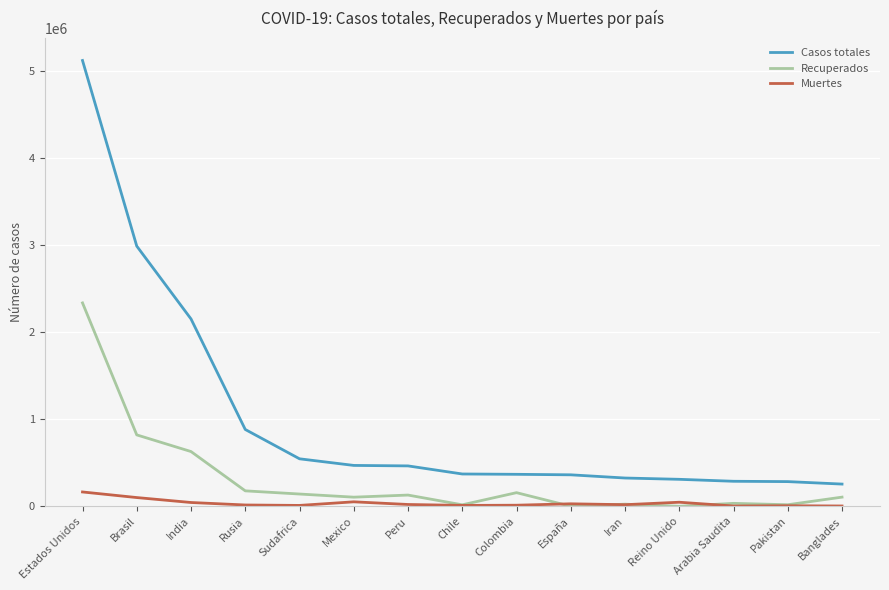

True or false: Recuperados and Casos totales cross at least once.

False